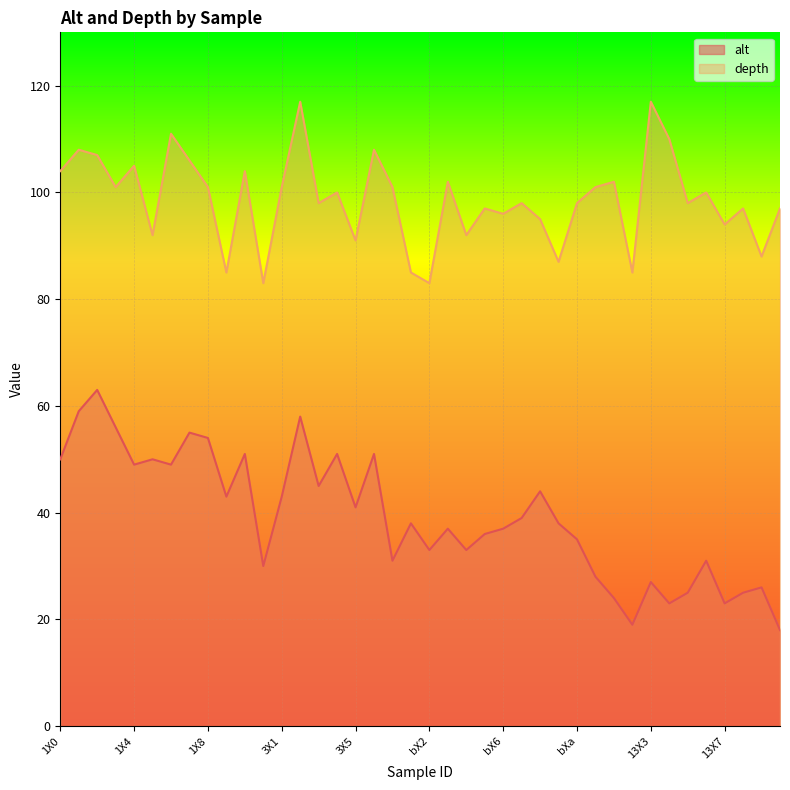

Is the value of alt at 1Xa greater than the value of depth at bX9?

No